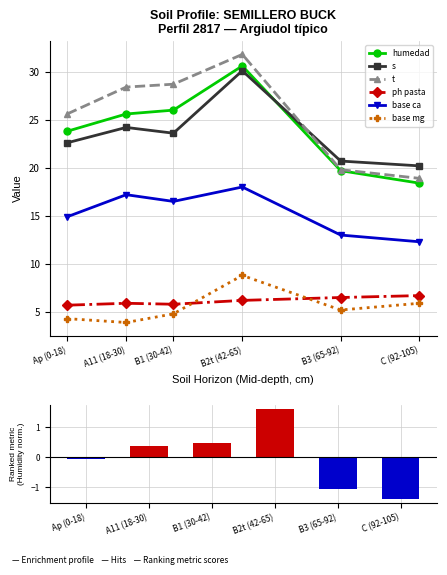

The analitico_base_ca series shows 27.7 at A11 (18-30). True or false?

False